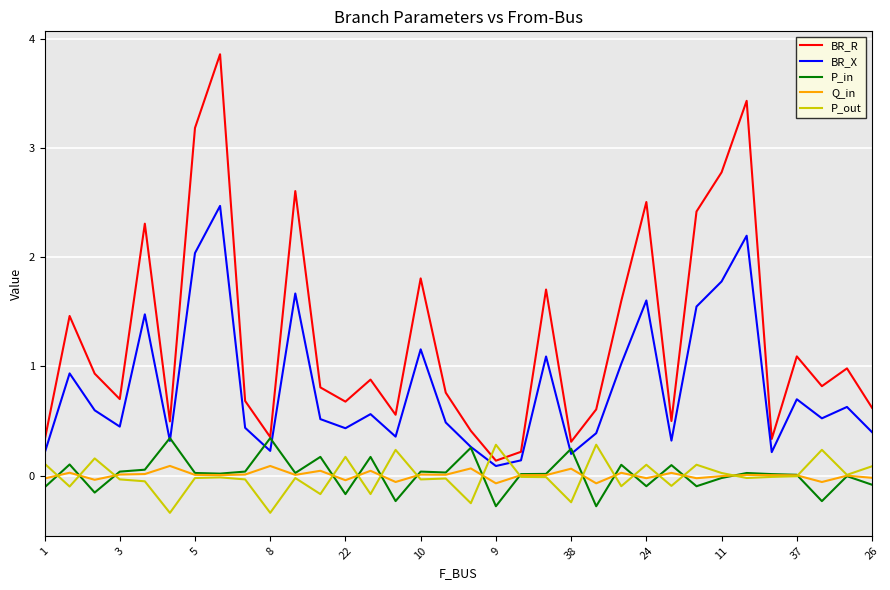

What are all the series names shown in the legend?

BR_R, BR_X, P_in, Q_in, P_out